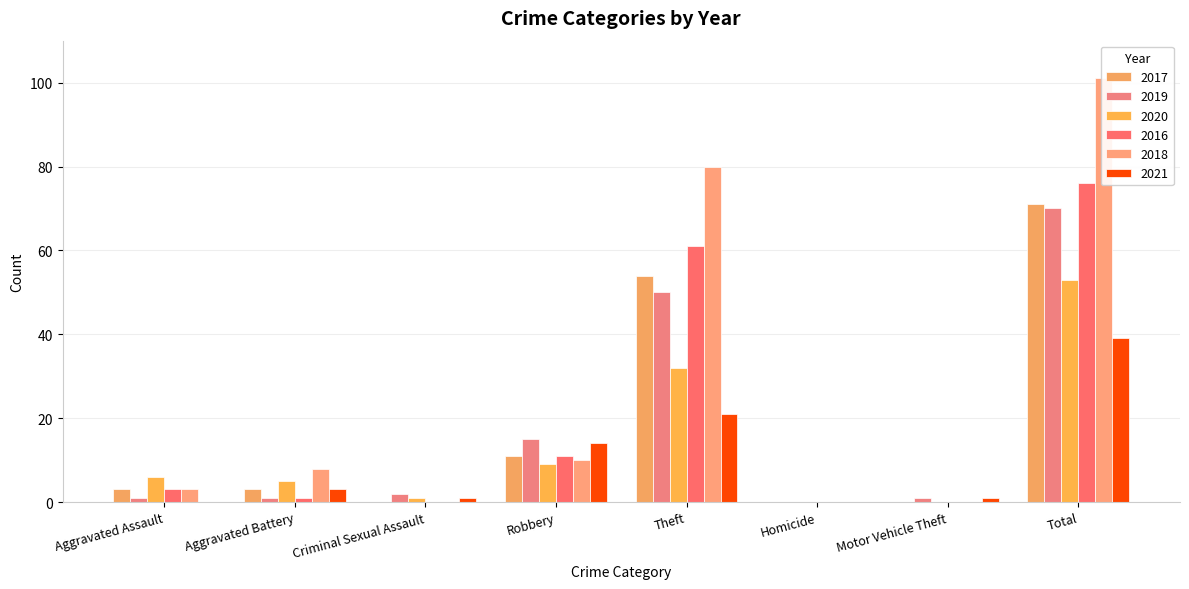

What is the sum of all 2017 values?

142